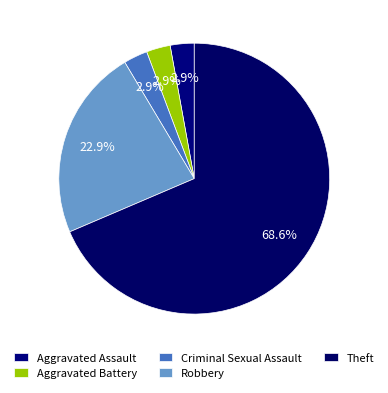

Which slice is the smallest?

Aggravated Assault